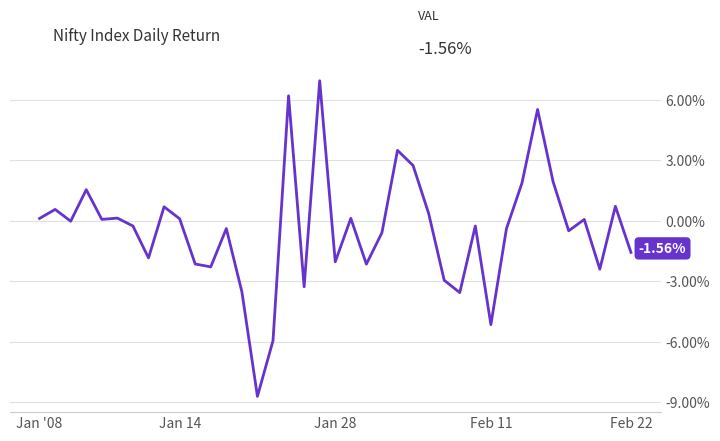

What is the label of the 34th point from the left?

33